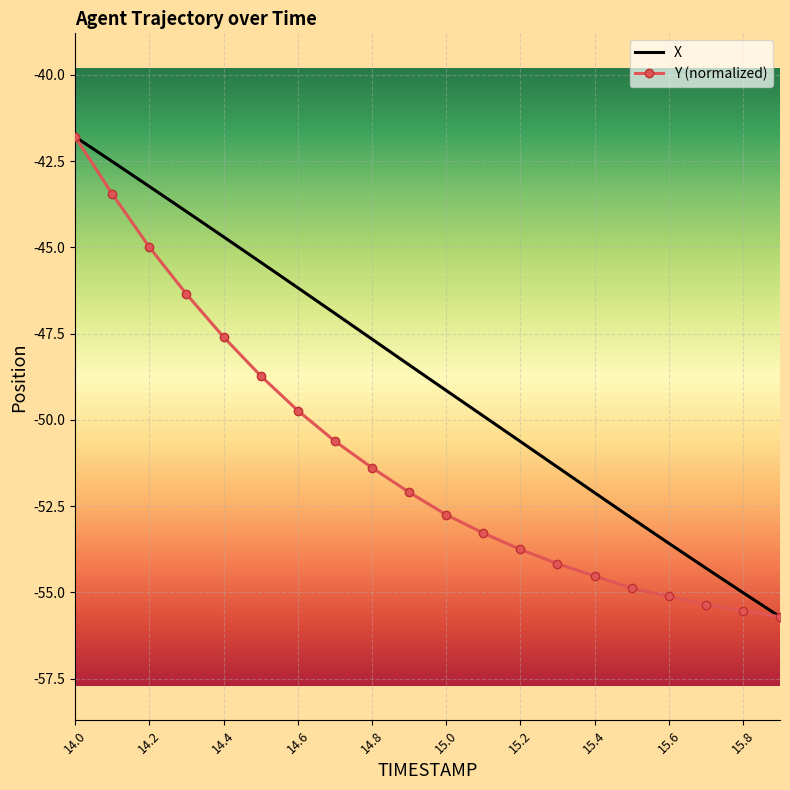

Rank the series by their average value, from lowest to highest.

Y (normalized), X